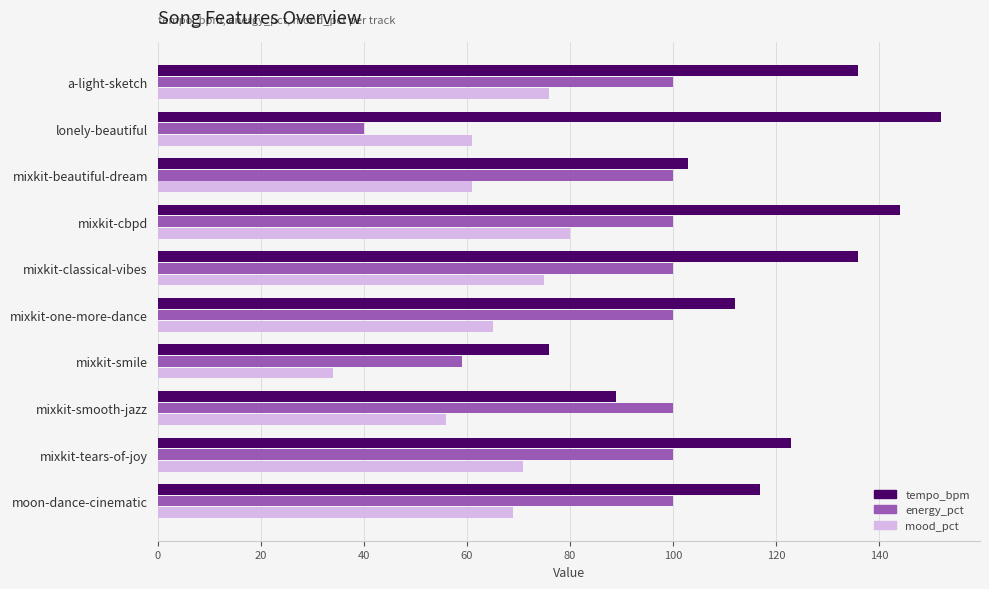

Between mixkit-cbpd and mixkit-one-more-dance, which series saw the biggest shift?

tempo_bpm